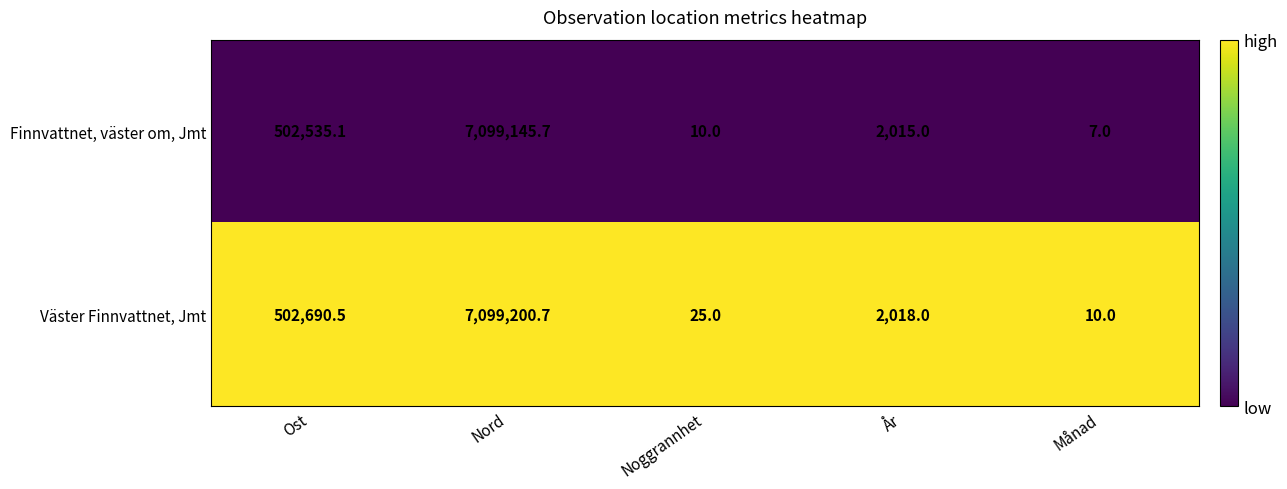

What is the highest value of the Finnvattnet, väster om, Jmt series?

7099145.7